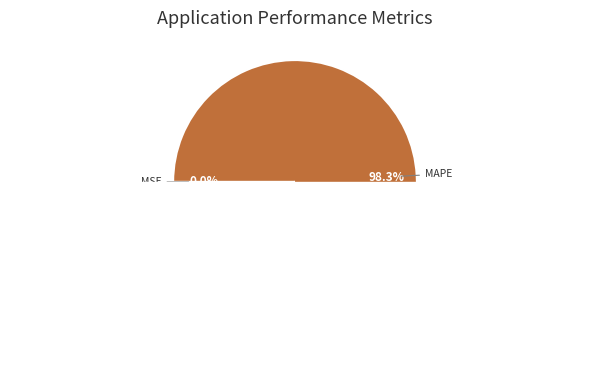

True or false: Training Time accounts for 0% of the total.

True